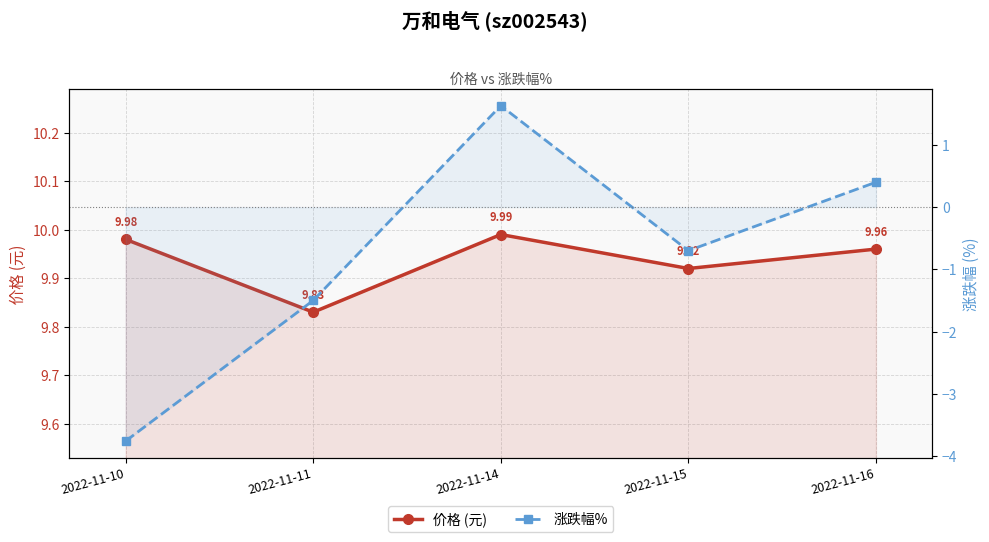

Where is the first local minimum for 价格 (元)?

2022-11-11